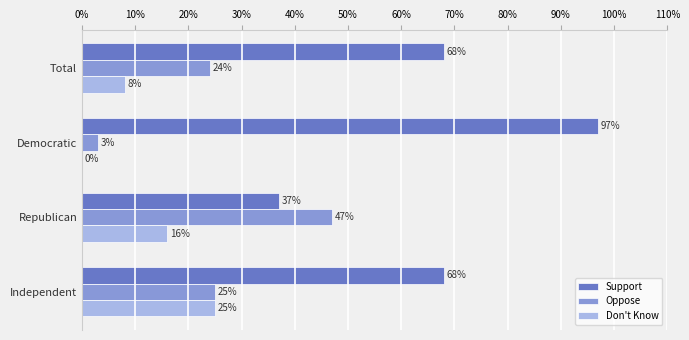

What are all the series names shown in the legend?

Support, Oppose, Don't Know